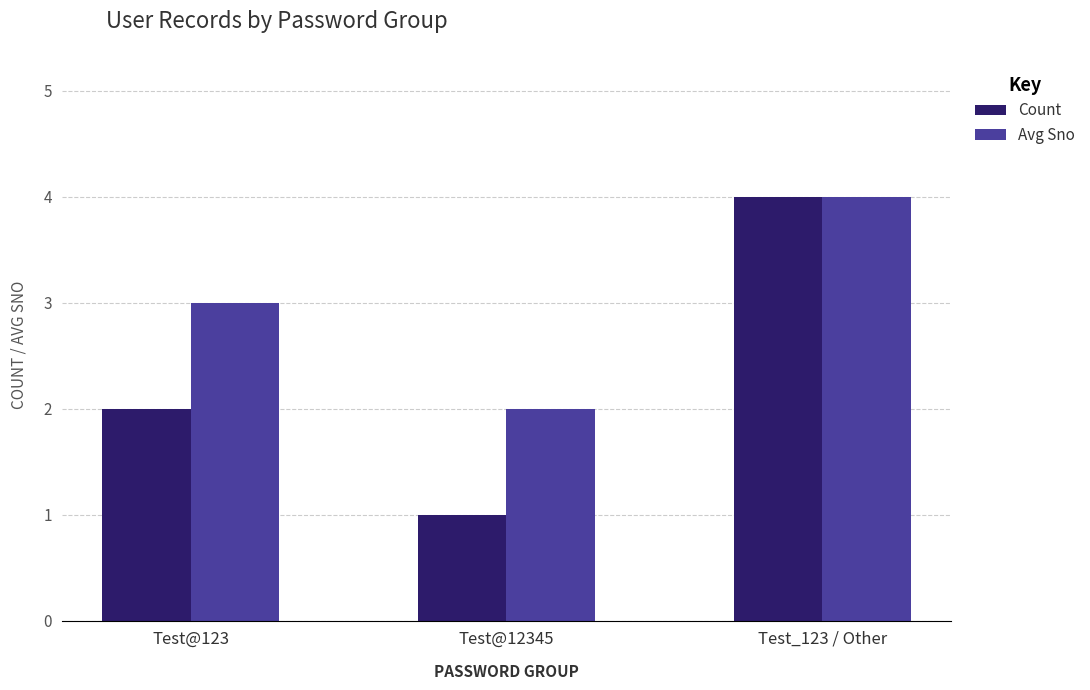

List the labels in order of Avg Sno value, largest first.

Test_123 / Other, Test@123, Test@12345